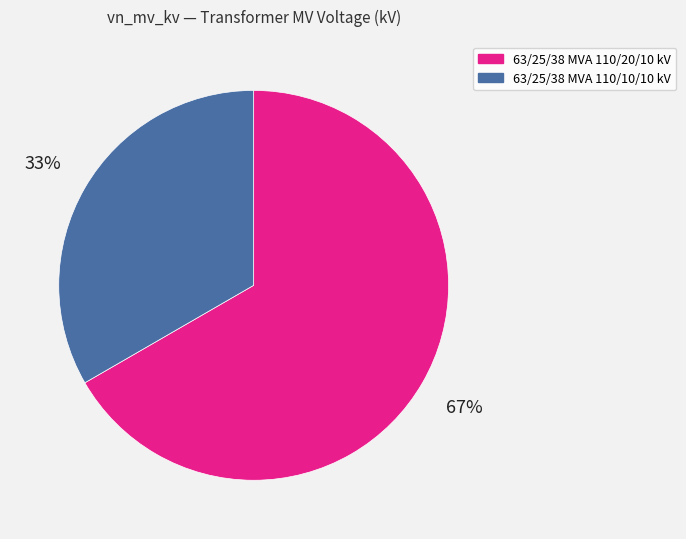

Rank the categories by value from highest to lowest.

63/25/38 MVA 110/20/10 kV, 63/25/38 MVA 110/10/10 kV